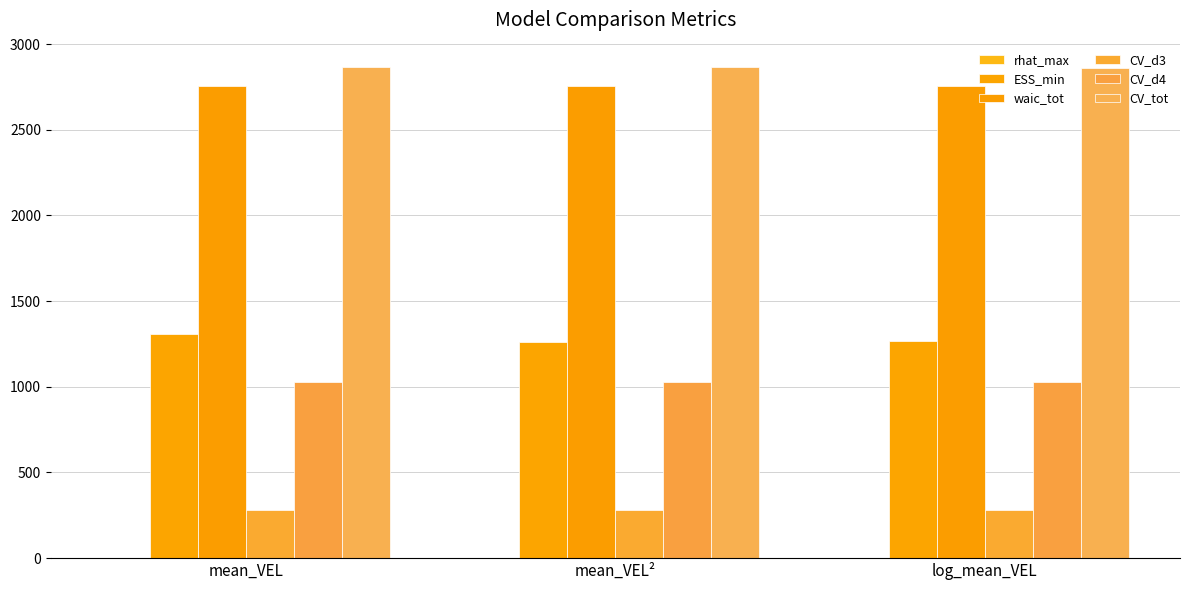

Which series has the widest spread of values?

ESS_min